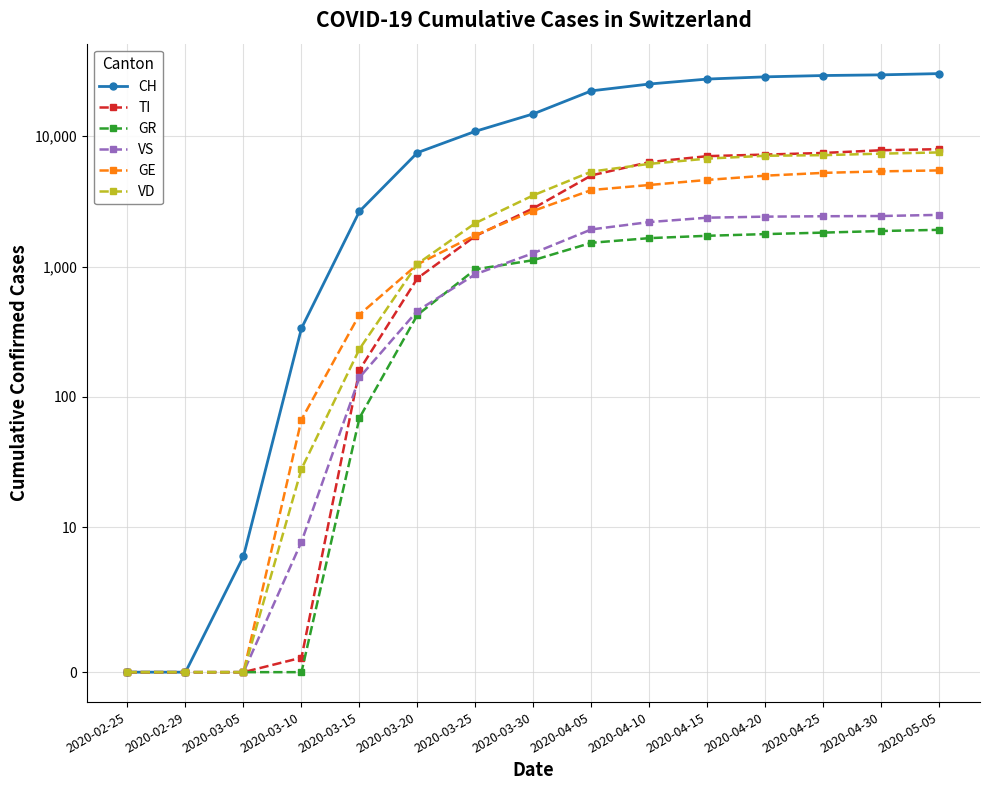

How many series are shown in this chart?

6